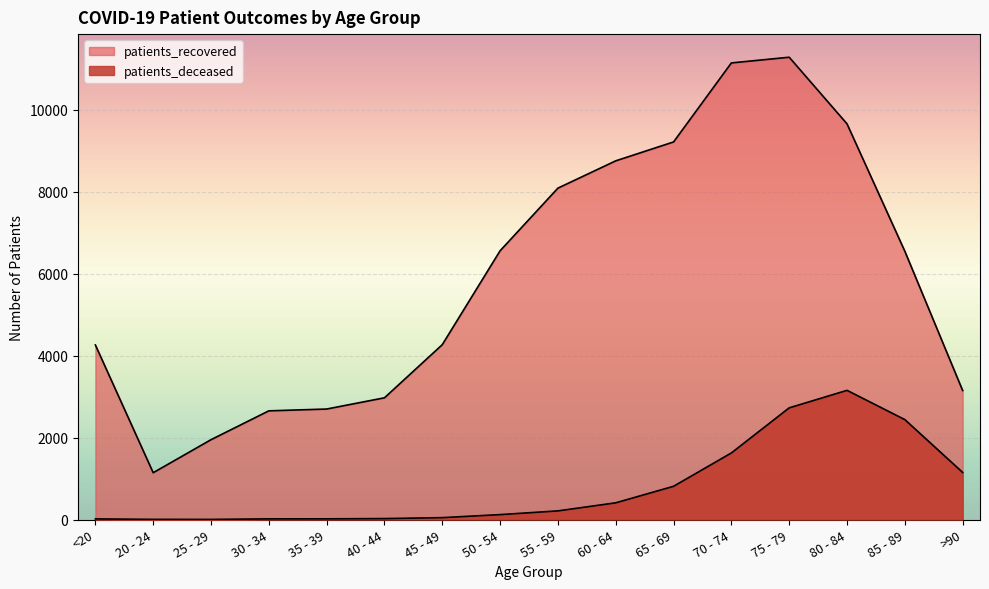

How many lines are shown in the chart?

2